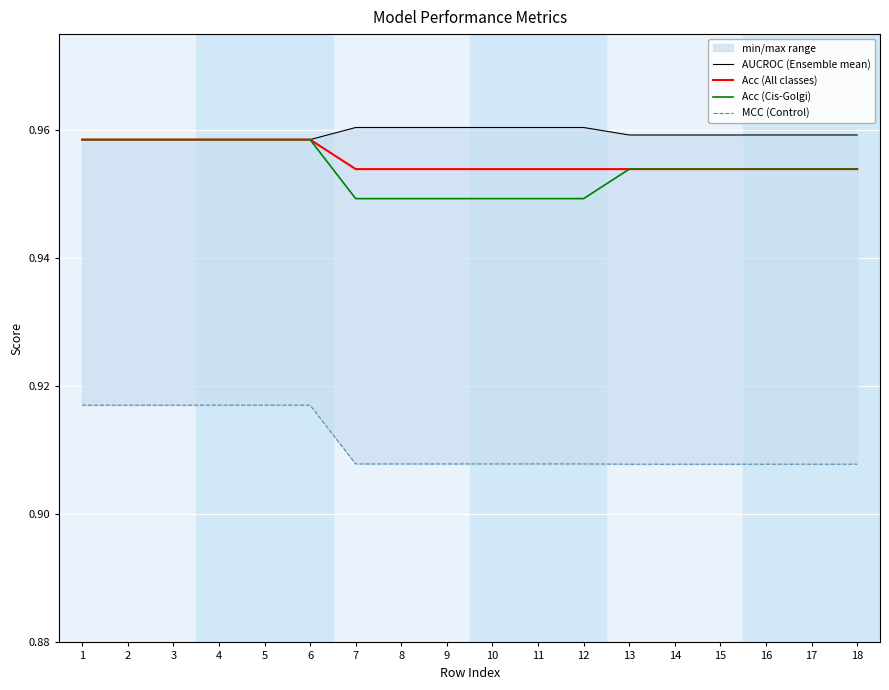

Reading left to right, list all the values displayed in this chart.

AUCROC (Ensemble mean): 1.0	1.0	1.0	1.0	1.0	1.0	1.0	1.0	1.0	1.0	1.0	1.0	1.0	1.0	1.0	1.0	1.0	1.0
Acc (All classes): 1.0	1.0	1.0	1.0	1.0	1.0	1.0	1.0	1.0	1.0	1.0	1.0	1.0	1.0	1.0	1.0	1.0	1.0
Acc (Cis-Golgi): 1.0	1.0	1.0	1.0	1.0	1.0	0.9	0.9	0.9	0.9	0.9	0.9	1.0	1.0	1.0	1.0	1.0	1.0
MCC (Control): 0.9	0.9	0.9	0.9	0.9	0.9	0.9	0.9	0.9	0.9	0.9	0.9	0.9	0.9	0.9	0.9	0.9	0.9